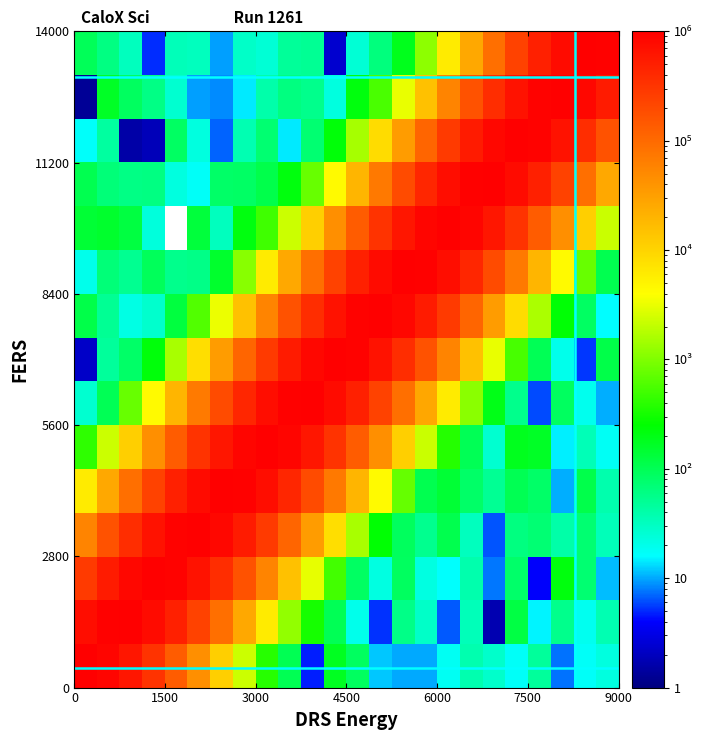

What is the minimum value shown in the chart?

1.3